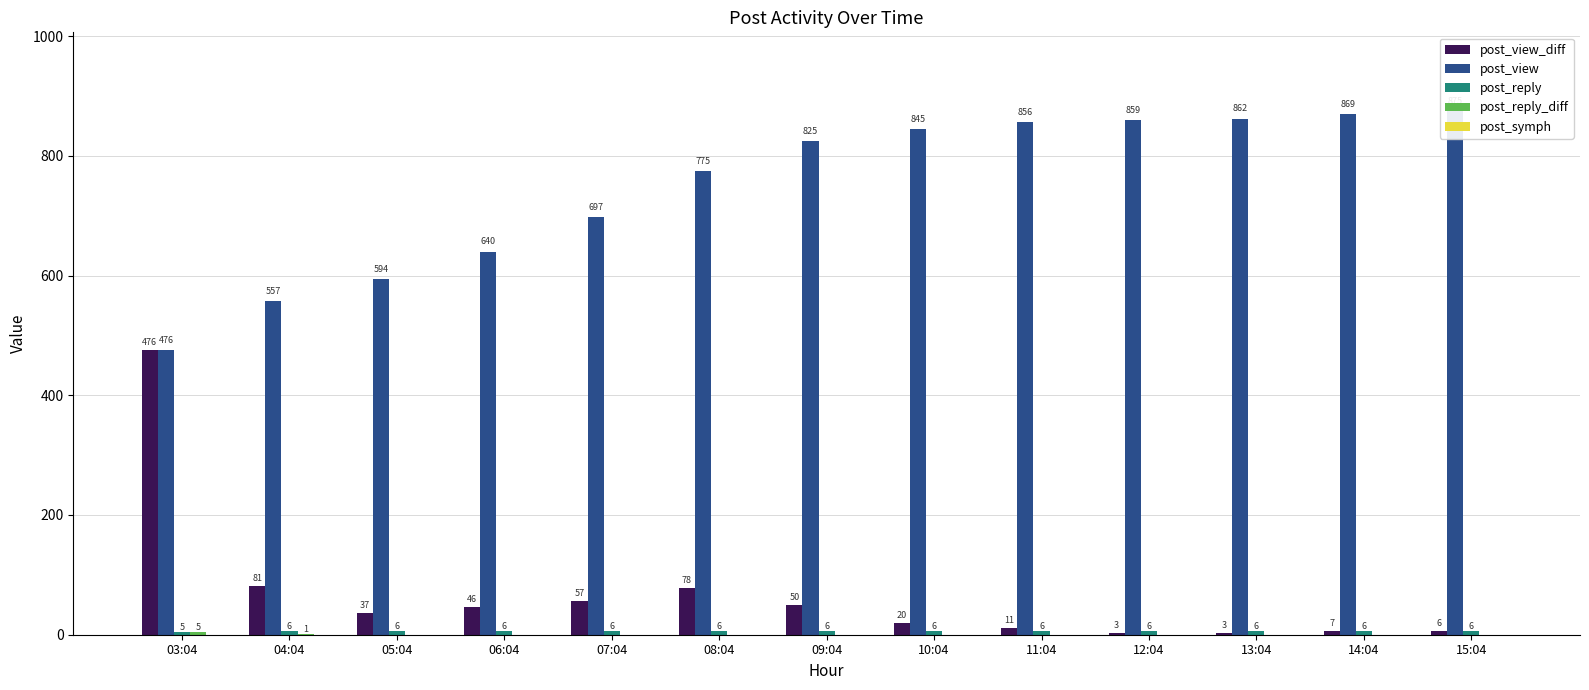

Which label corresponds to the largest value in the chart?

15:04